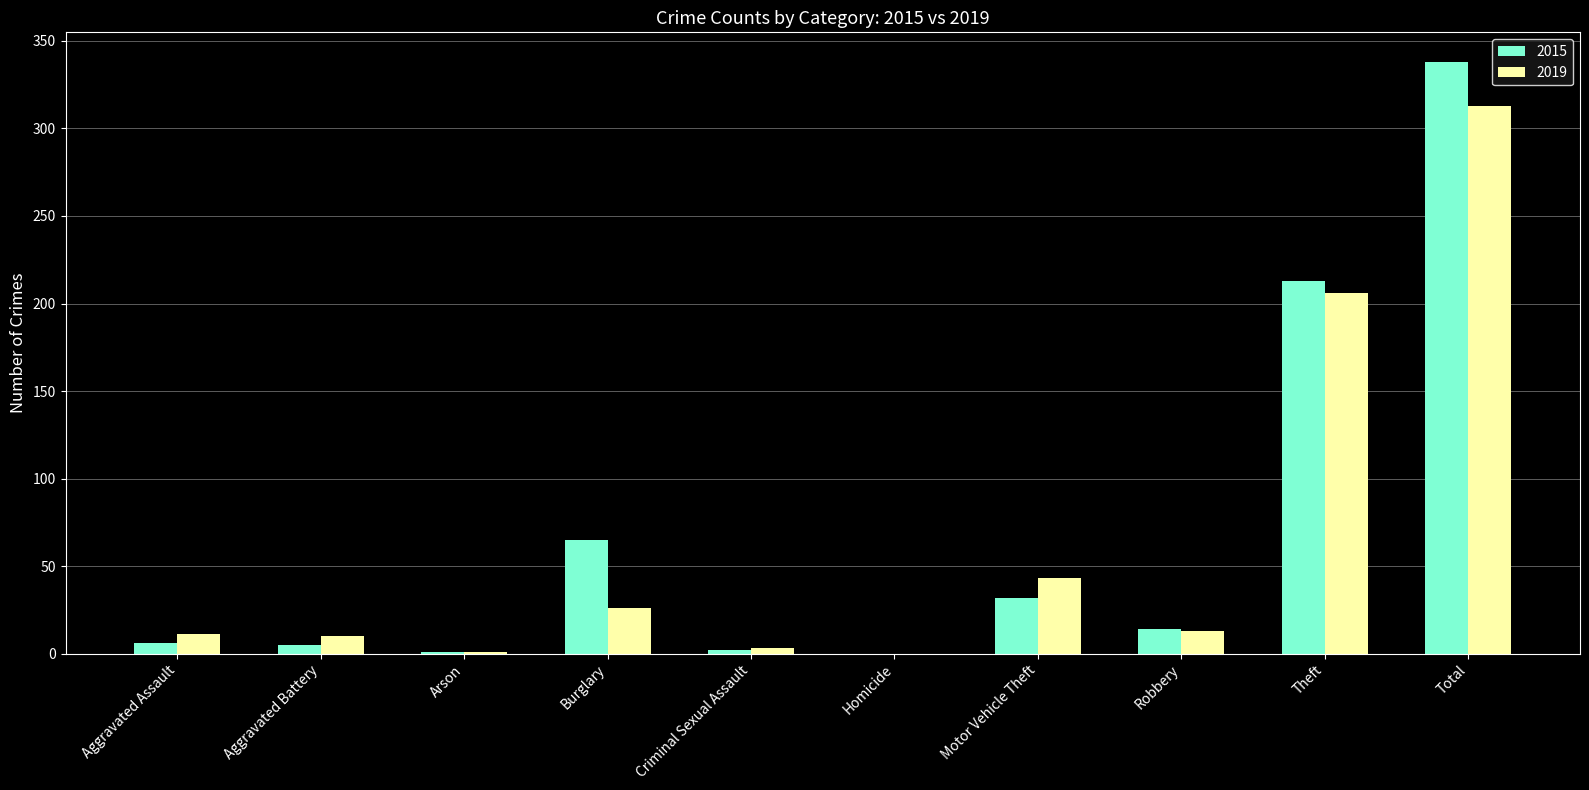

What are all the series names shown in the legend?

2015, 2019